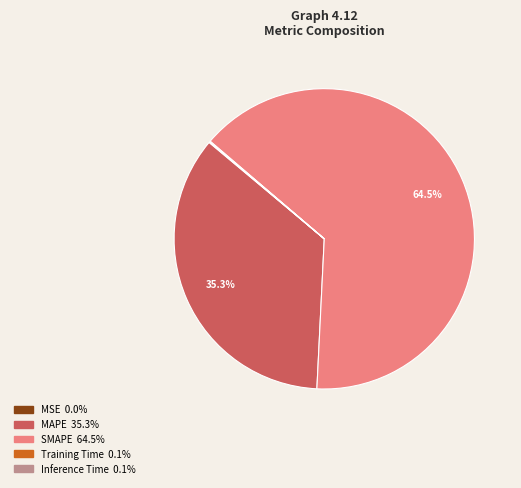

Which slice is the largest?

SMAPE